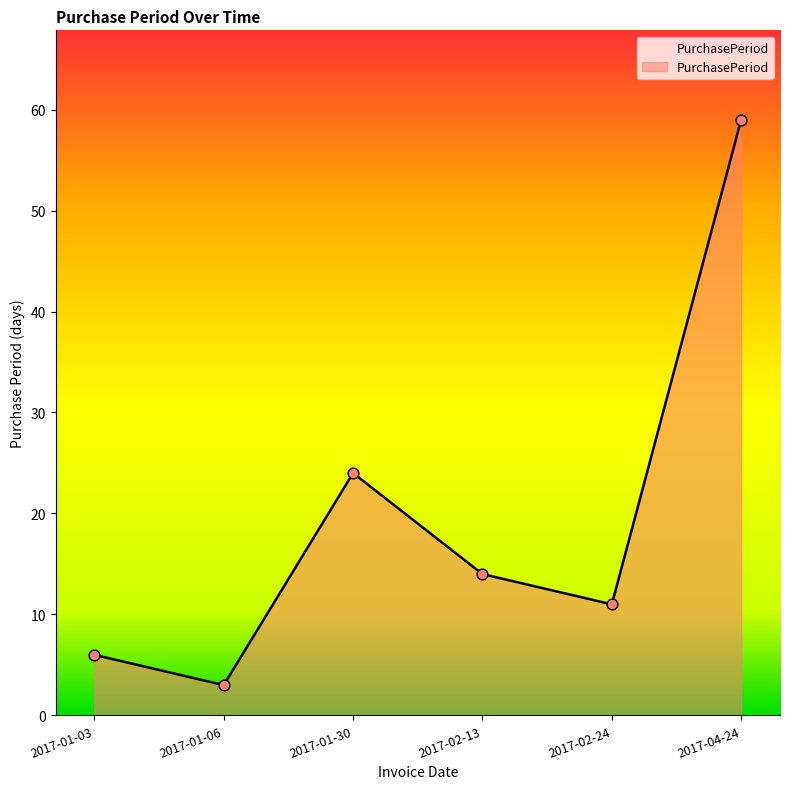

What is the change in value from 2017-01-06 to 2017-01-30?

+21